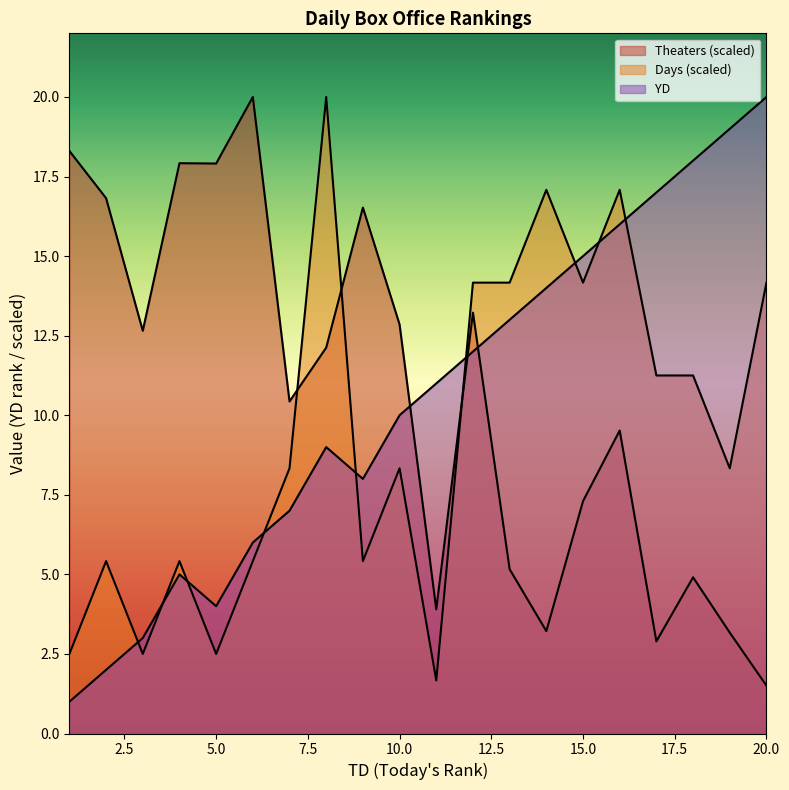

Read the Theaters value at 19.

3.2